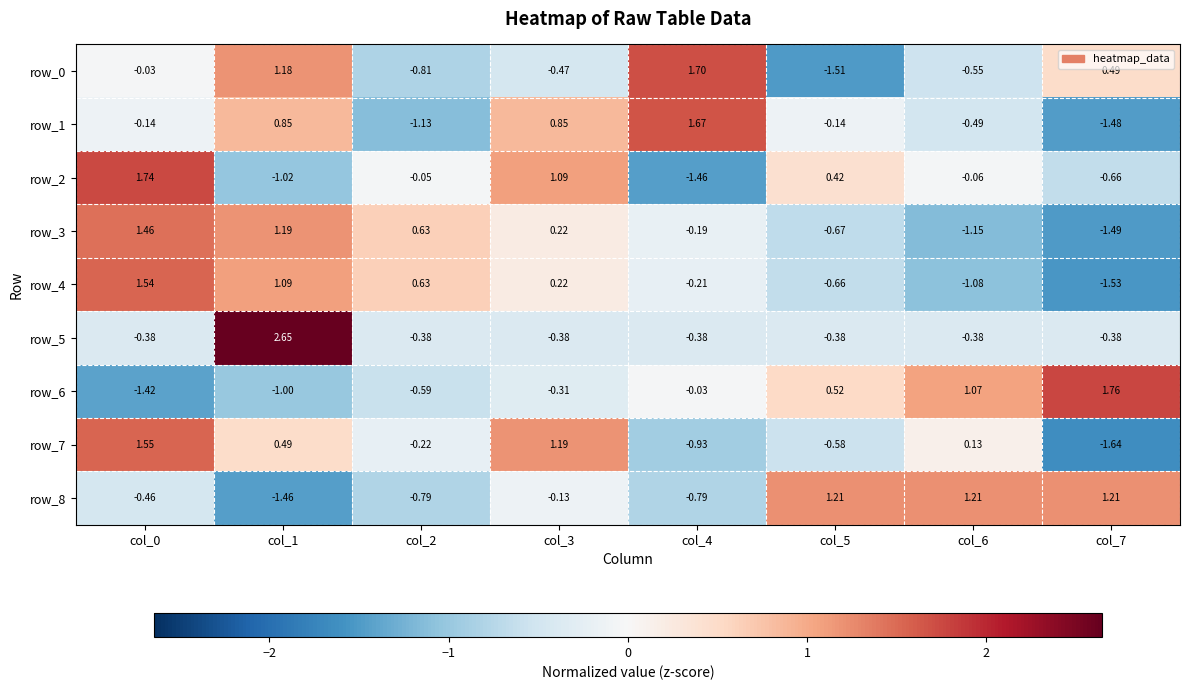

Rank the categories by row_8 value from lowest to highest.

col_1, col_2, col_4, col_0, col_3, col_5, col_6, col_7